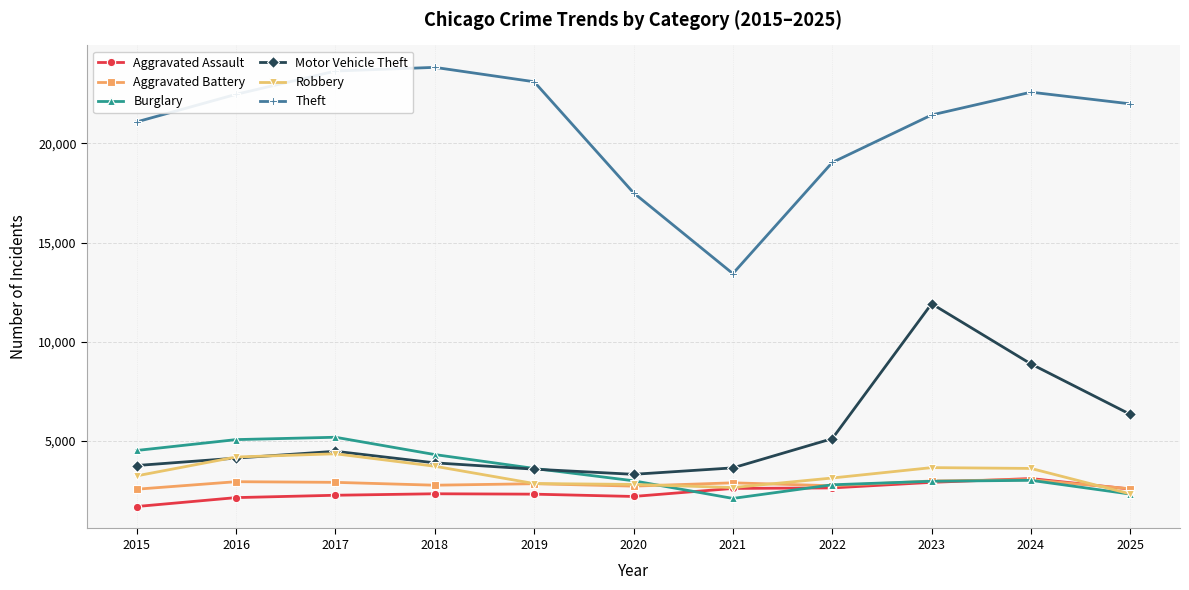

What is the sum of the Aggravated Assault values at 2015 and 2020?

3875